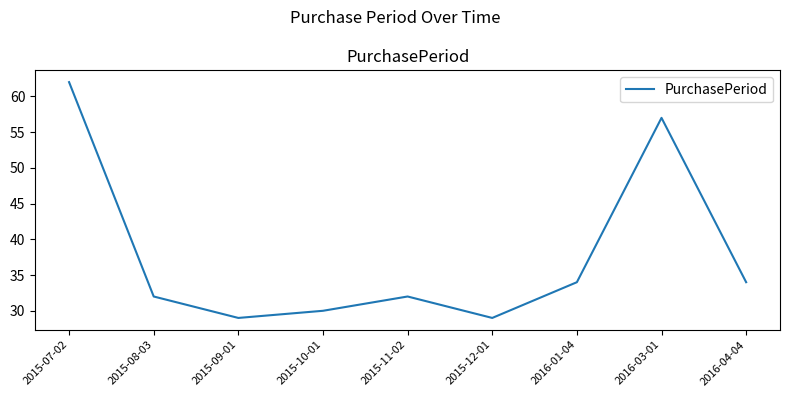

What position from the right is 2016-03-01?

2